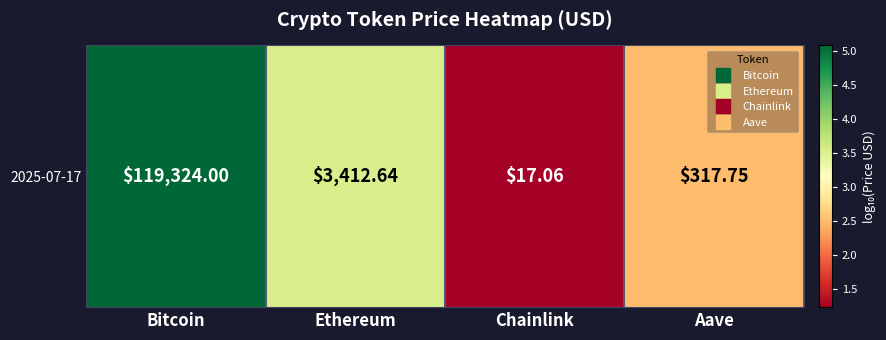

What is the maximum value shown in the chart?

5.1